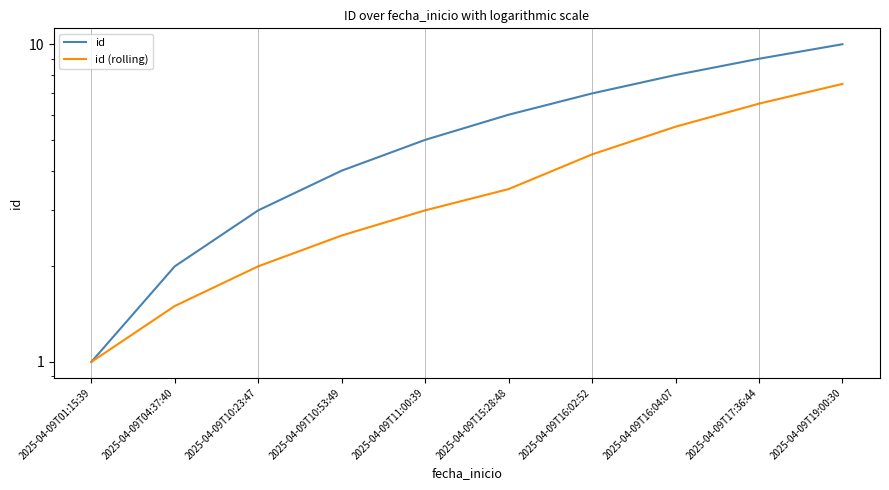

What is the label of the 1st point from the left?

2025-04-09T01:15:39